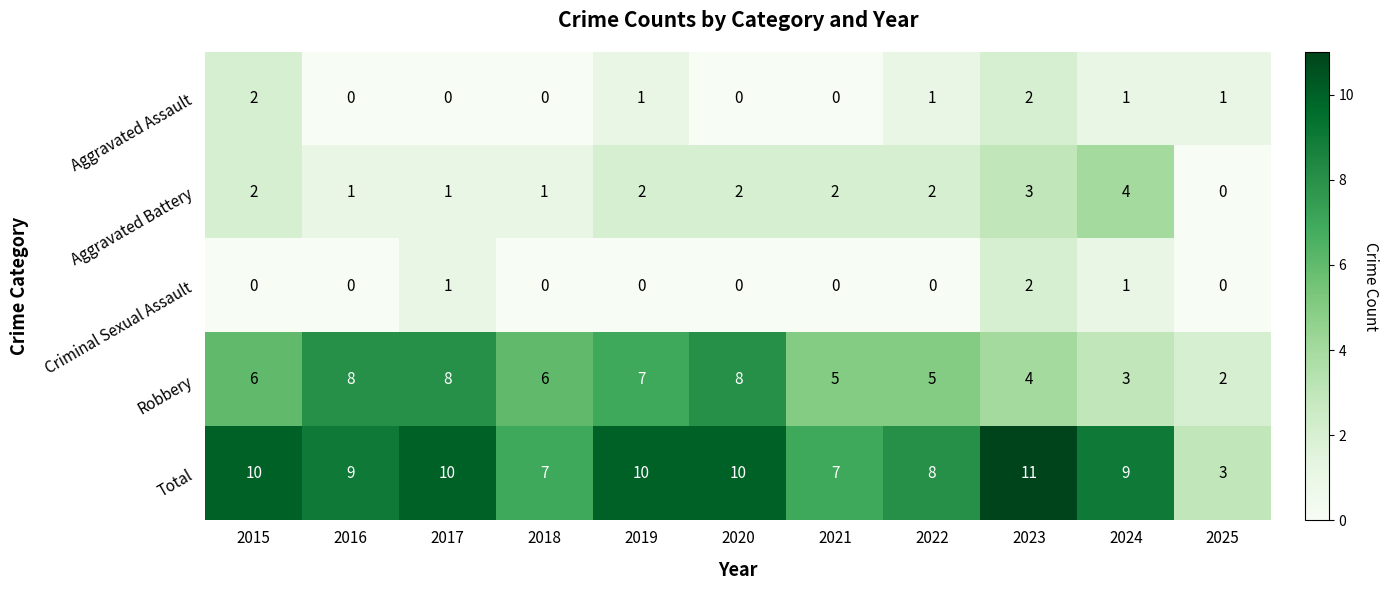

What is the sum of the Robbery values at 2020 and 2025?

10